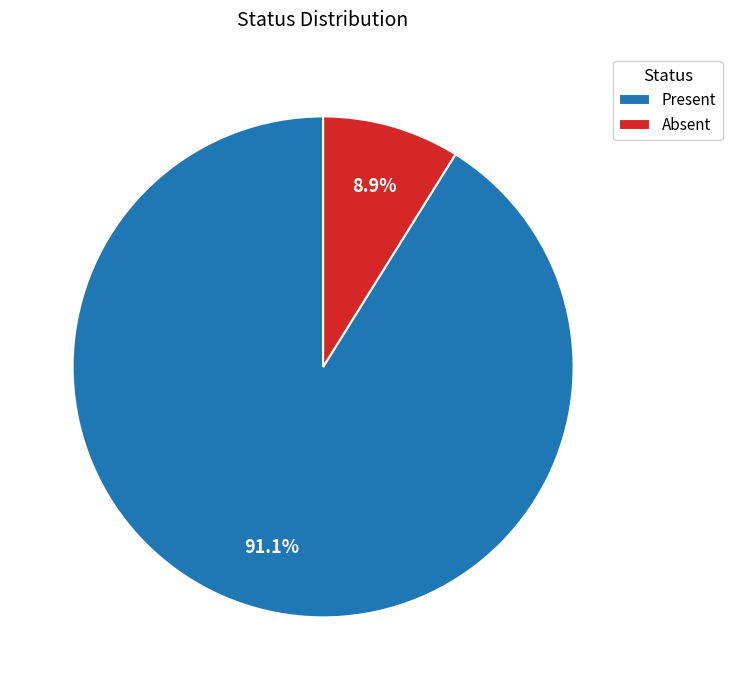

Which slice represents more than half of the pie?

Present